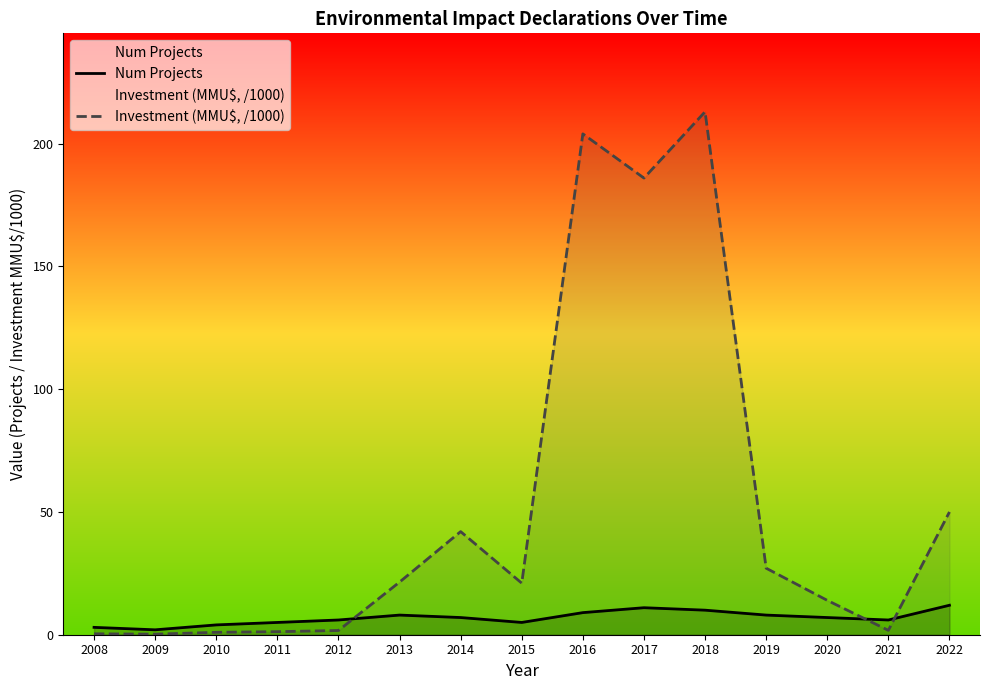

Is it true that Num Projects equals 11.0 at 2017?

True